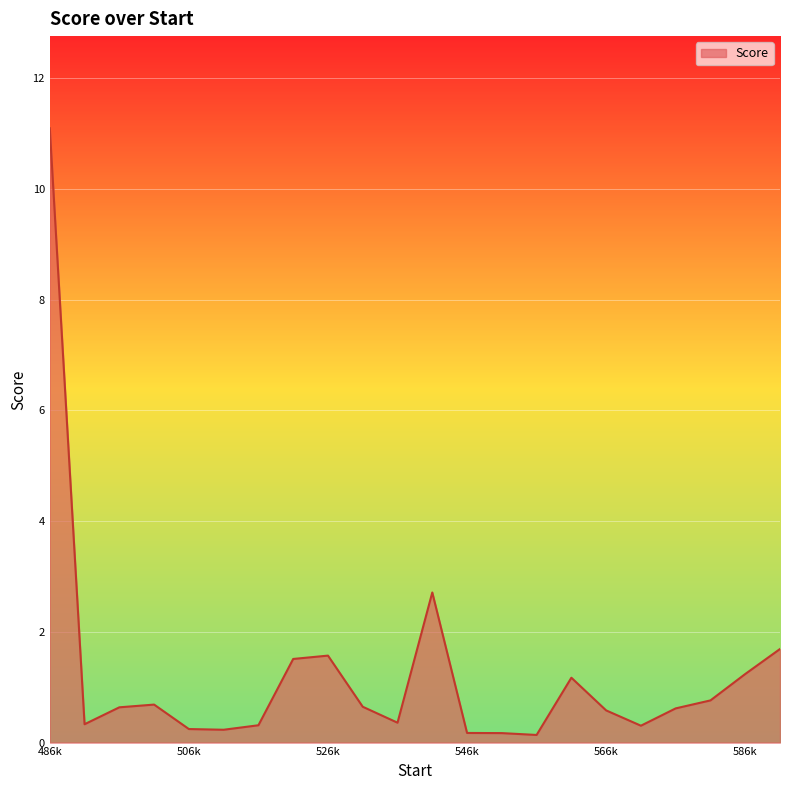

What is the greatest value displayed?

11.1